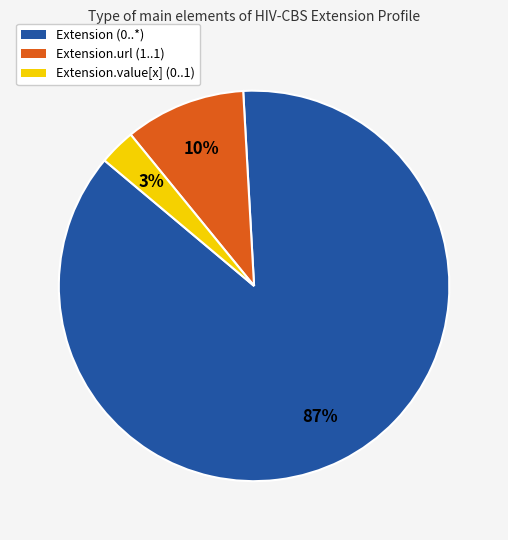

To the nearest percent, what is the difference between the largest and smallest slice percentages?

84%